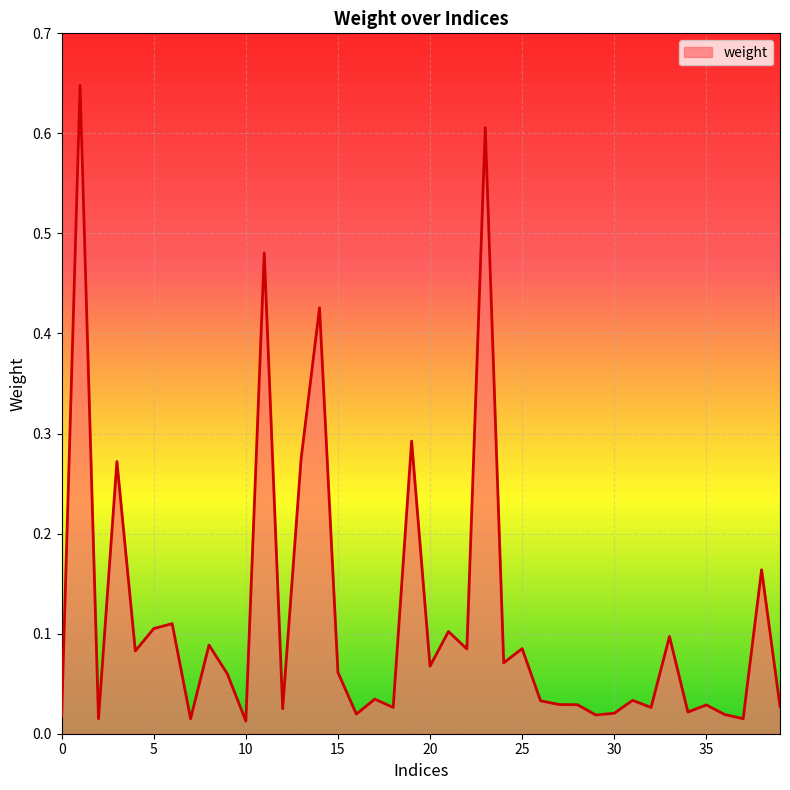

Which label corresponds to the smallest value in the chart?

10